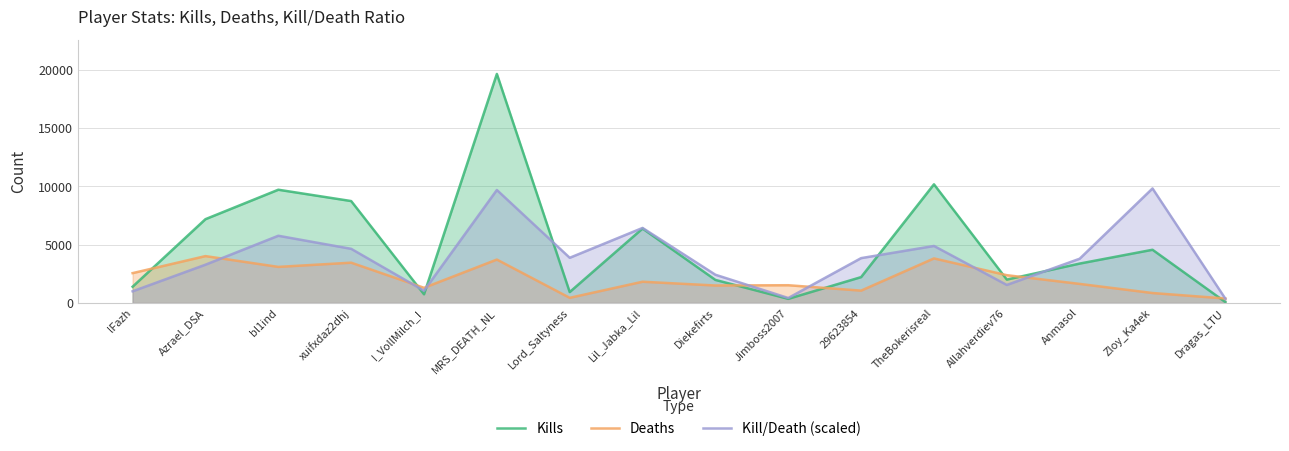

Which category has the lowest value in the Kills series?

Dragas_LTU